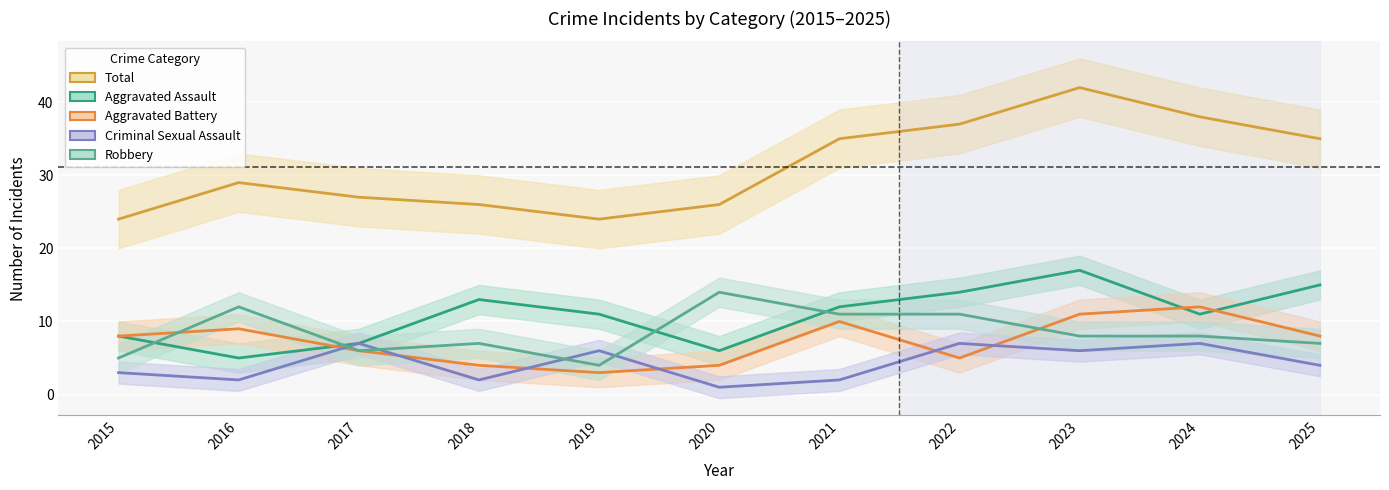

What is the sum of all Aggravated Assault values?

119